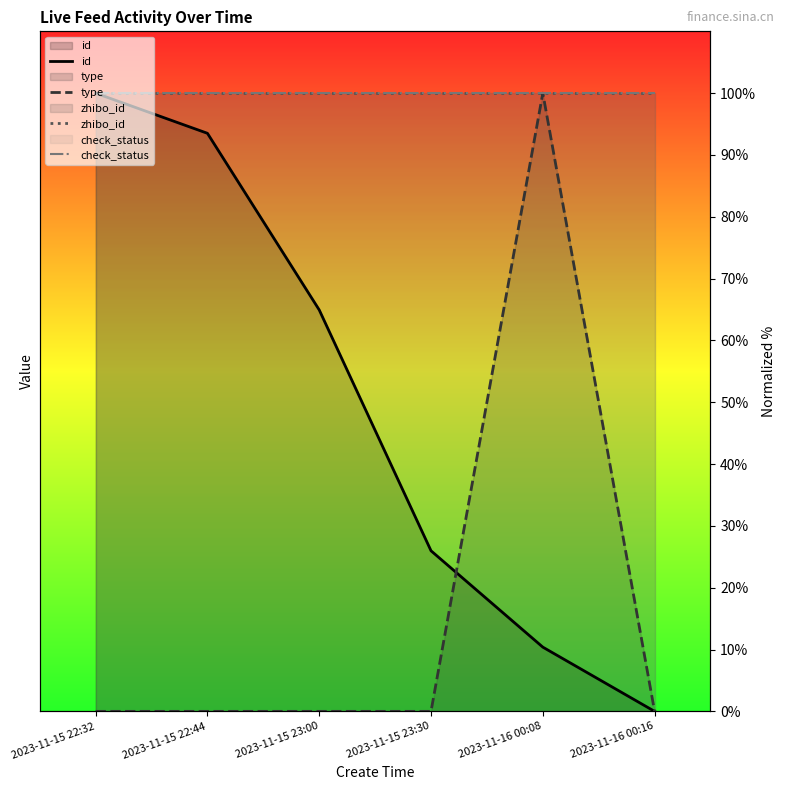

At which category does the chart reach its peak across all series?

2023-11-15 22:32